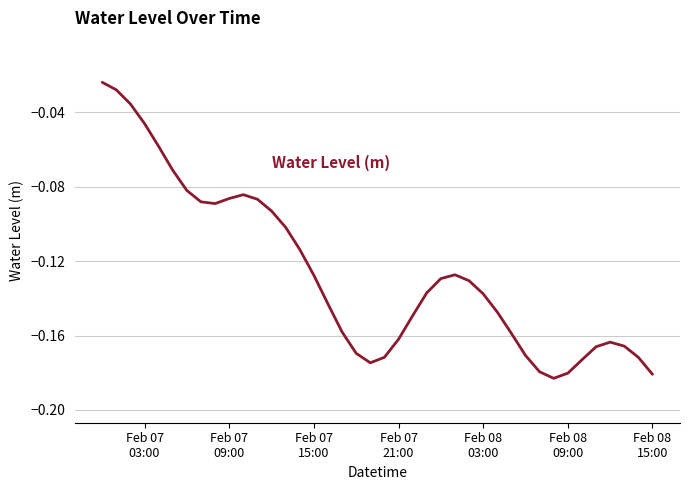

Is this an area chart (filled region under the line)?

No